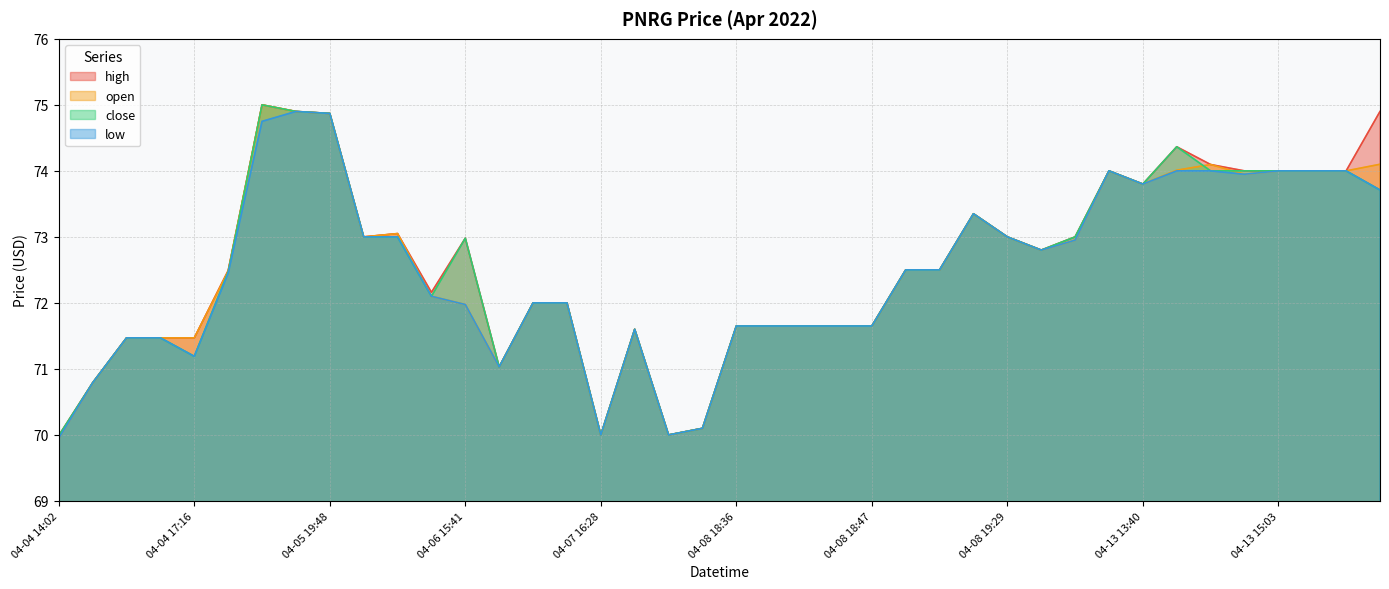

Which category has the highest value in the close series?

04-04 17:43